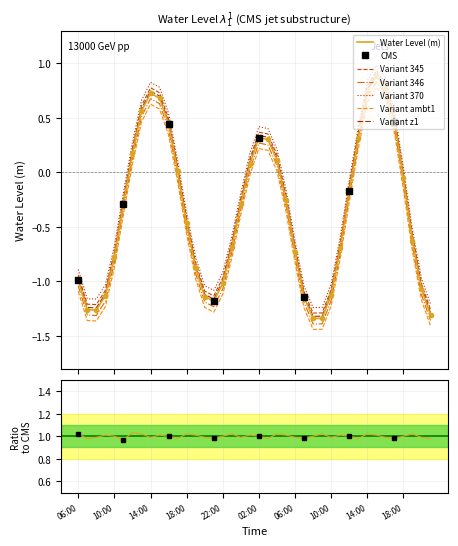

How many negative values are there?

26